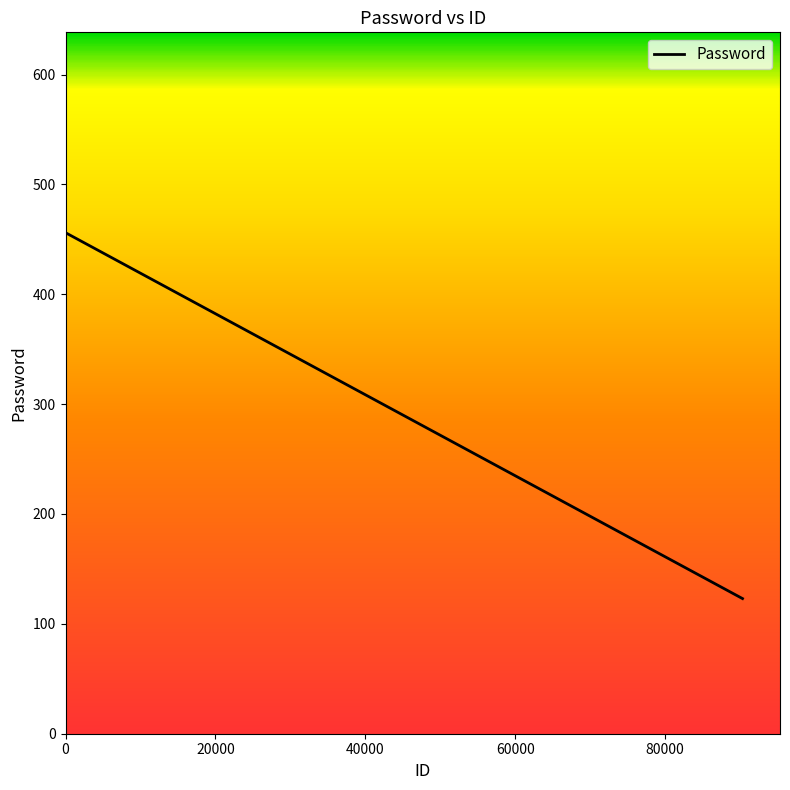

What is the greatest value displayed?

456